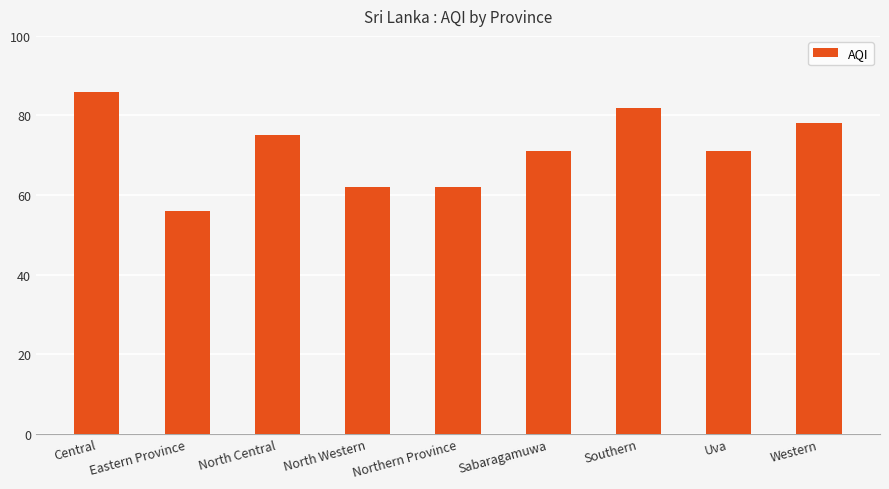

What is the smallest value displayed?

56